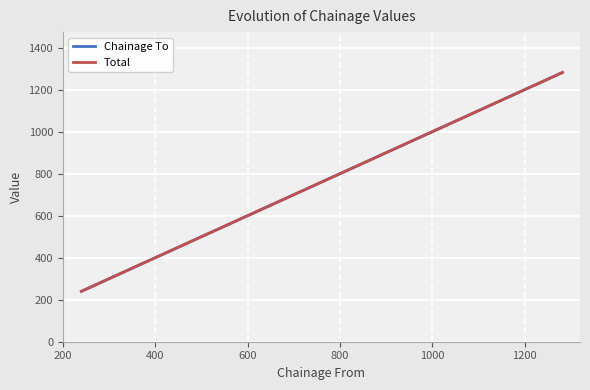

Is this an area chart (filled region under the line)?

No